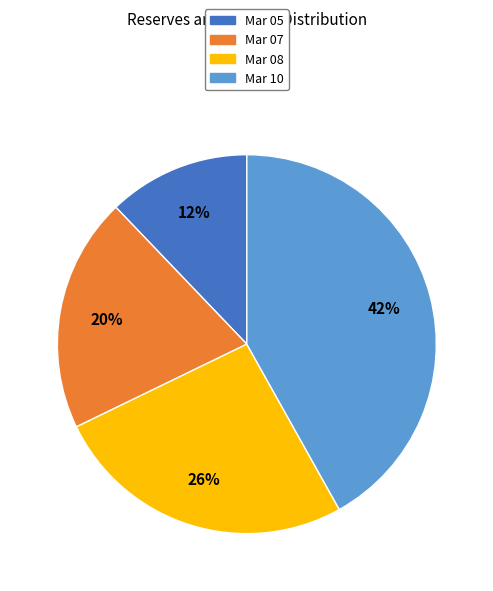

What is the smallest slice in the pie chart?

Mar 05